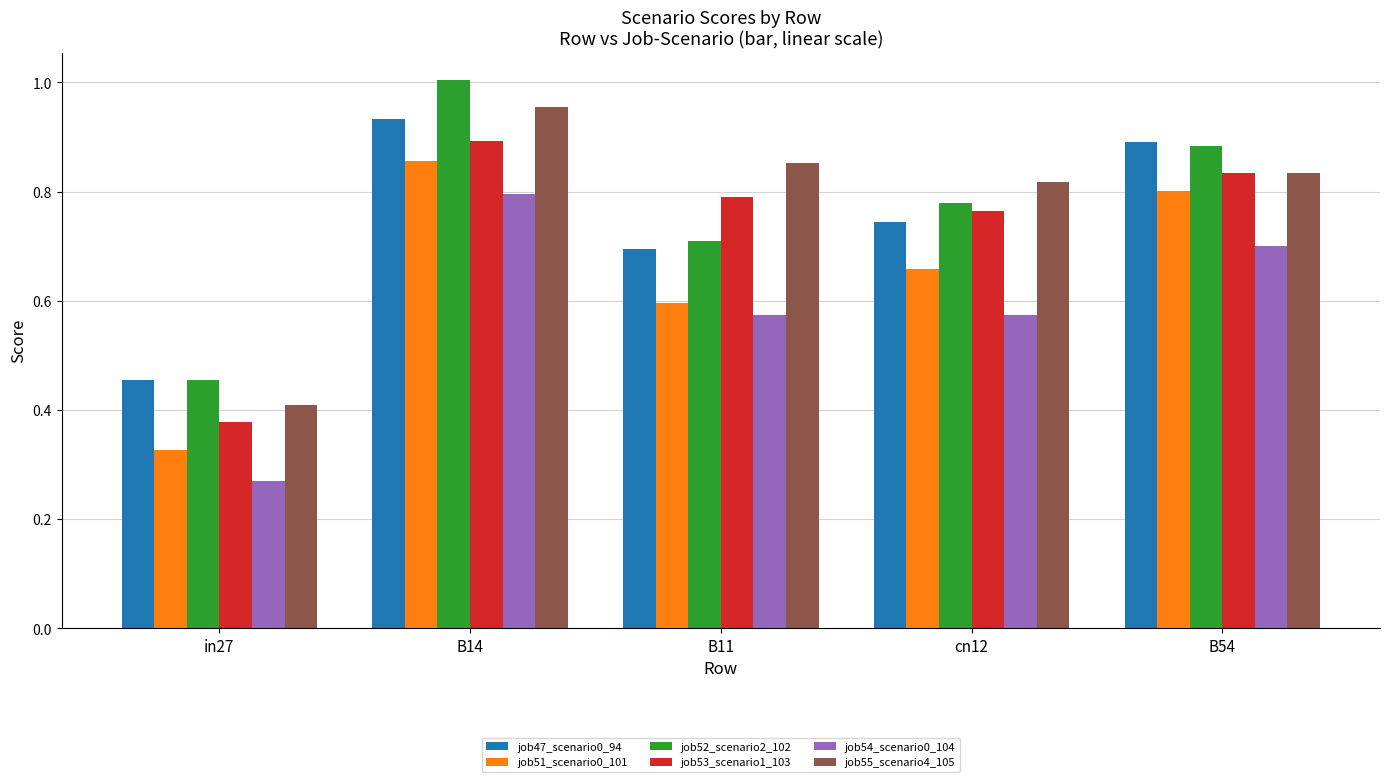

Is the value of job53_scenario1_103 at B14 greater than the value of job54_scenario0_104 at B54?

Yes